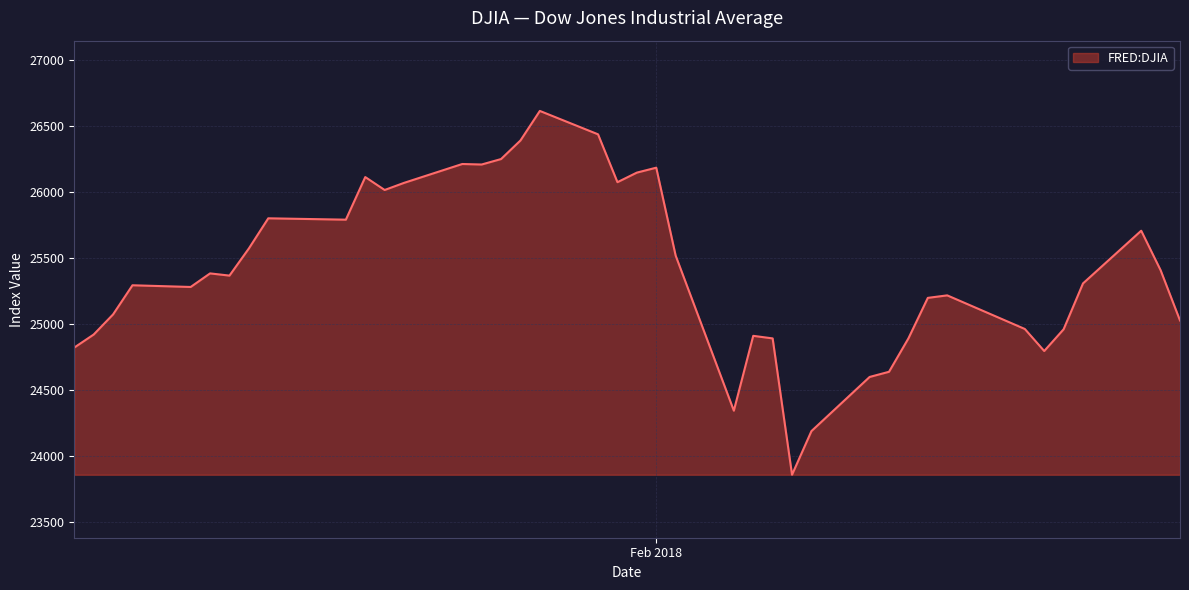

What is the smallest value displayed?

23860.5